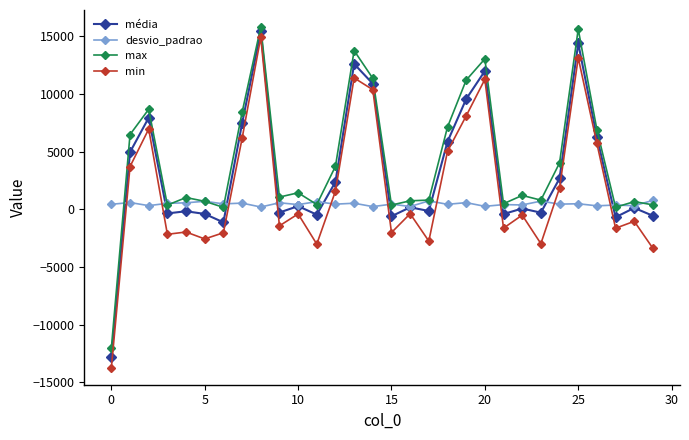

True or false: max and média cross at least once.

False